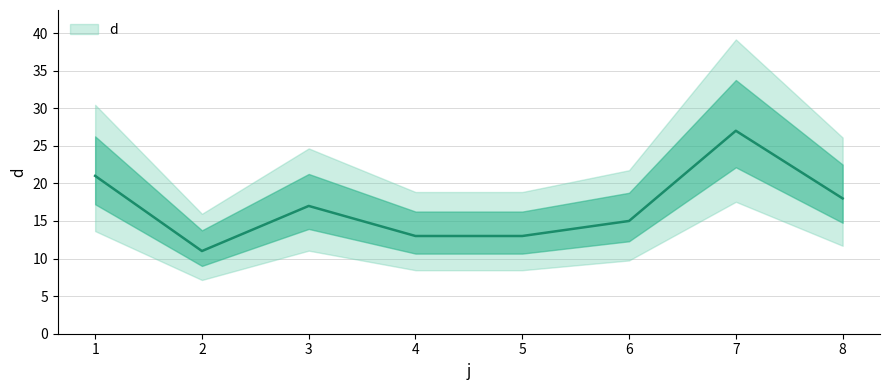

What is the smallest value displayed?

11